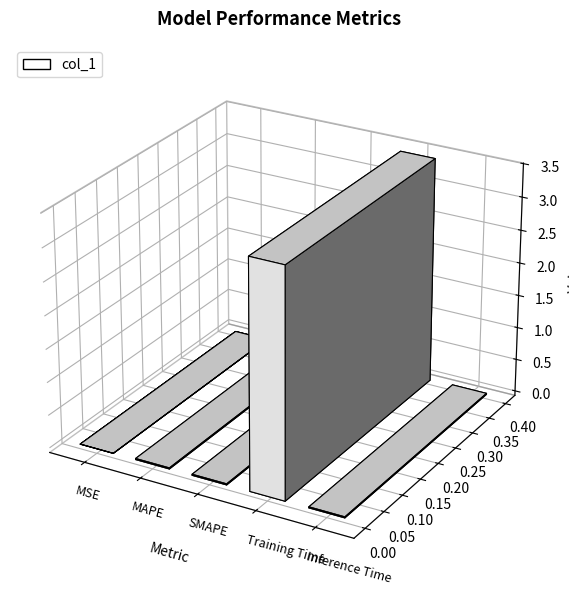

Does the chart contain any negative values?

No